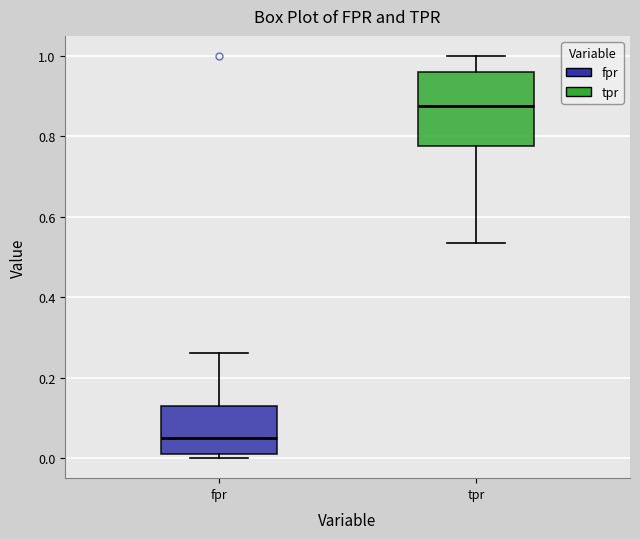

Which box's median line is the highest?

tpr